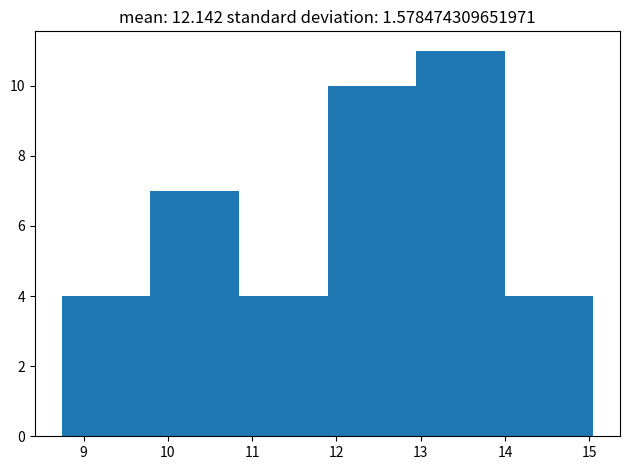

Reading left to right, list every bar in this chart as the range it spans on the x-axis followed by its height. Neither the bar edges nor the heights are printed on the chart, so give them approximately, as read against the axes.

8.7 to 9.8: 4
9.8 to 10.8: 7
10.8 to 11.9: 4
11.9 to 12.9: 10
12.9 to 14.0: 11
14.0 to 15.0: 4